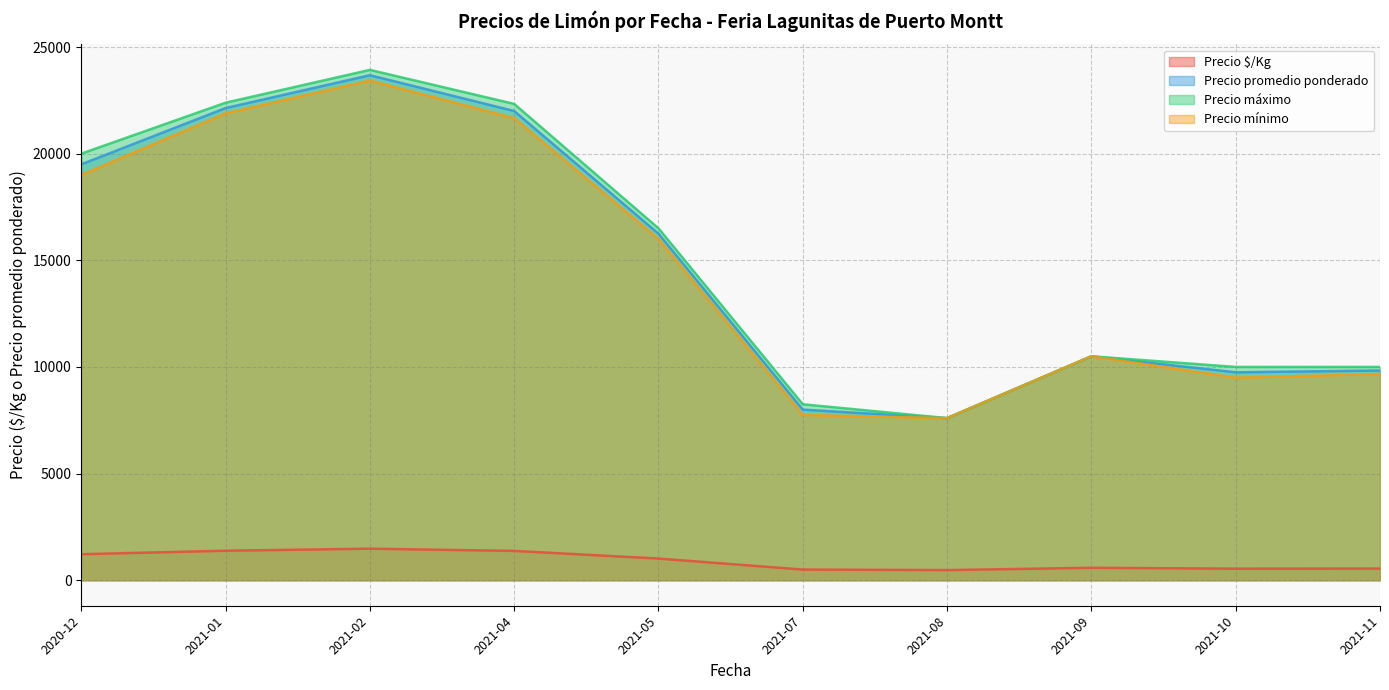

True or false: Precio promedio ponderado and Precio $/Kg cross at least once.

False